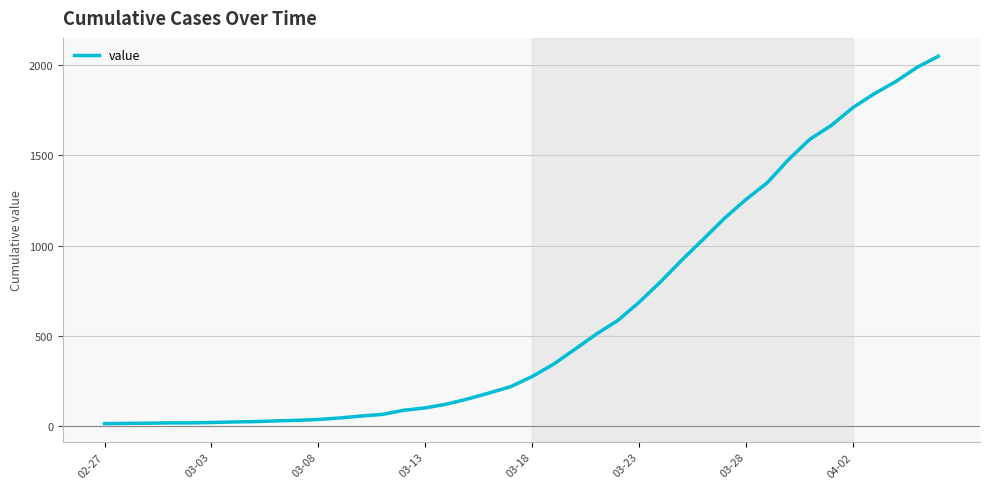

What is the difference between the maximum and minimum values?

2036